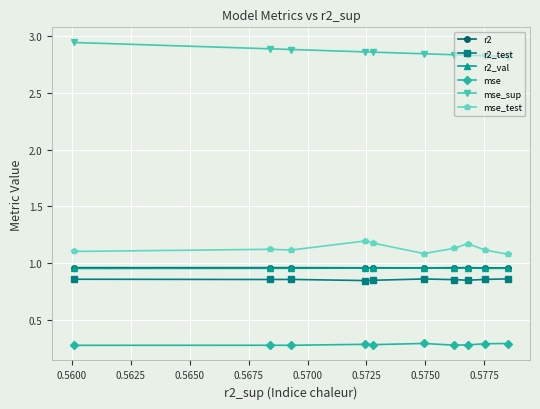

Count the r2 values in the range 0 to 1.

10